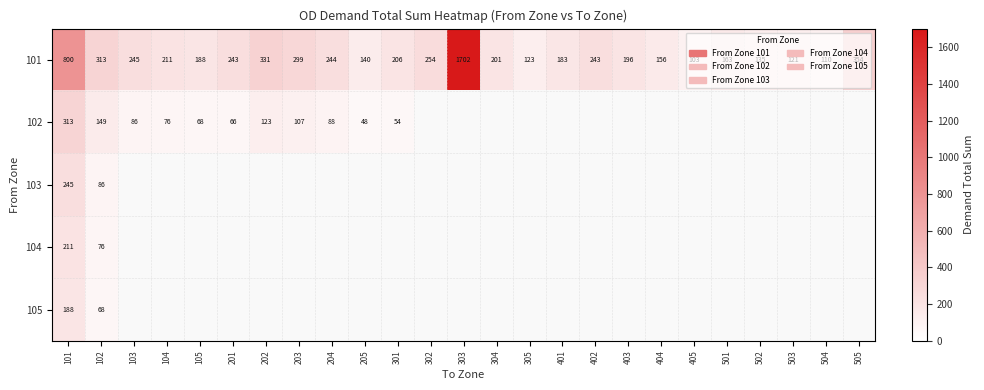

True or false: 102 has a value of 114 at 101.

False